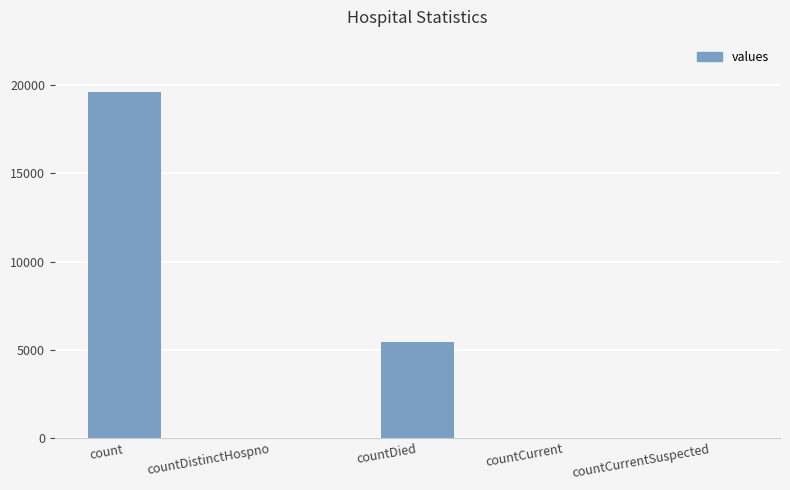

How many categories are shown in the chart?

5